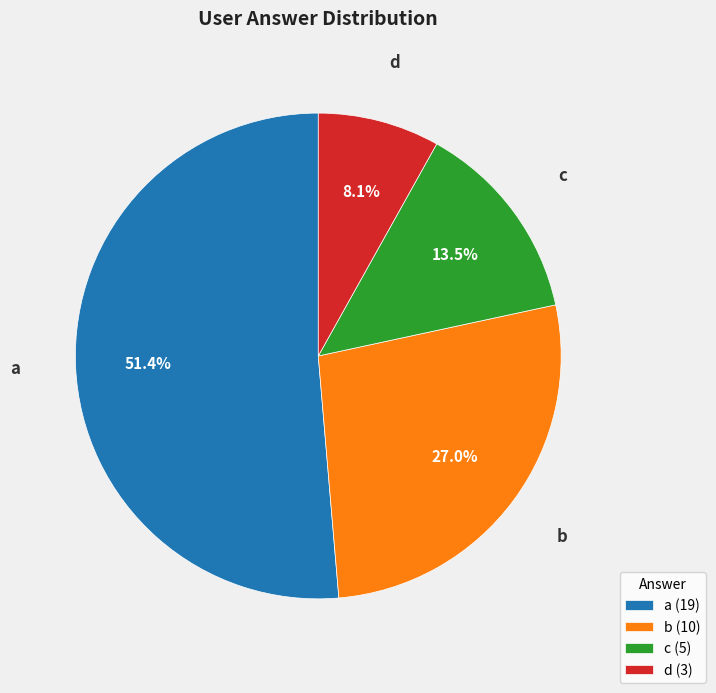

Is a the majority of the pie?

Yes